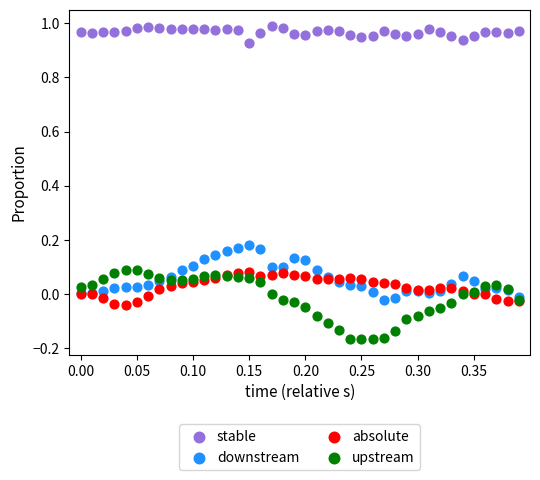

Which series reaches the maximum Y coordinate?

stable